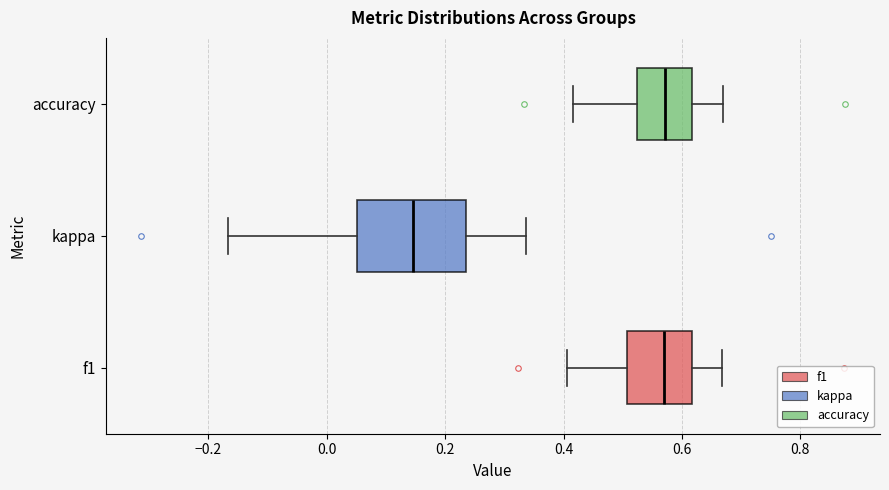

Reading bottom to top, transcribe this box plot: for each box, give where its median line is, the range the box spans, and where its two whiskers end, as read against the x-axis. The values are not printed on the chart, so give them approximately, as read against the axis.

f1: median 0.58, box 0.50 to 0.62, whiskers 0.40 to 0.66
kappa: median 0.14, box 0.06 to 0.24, whiskers -0.16 to 0.34
accuracy: median 0.58, box 0.52 to 0.62, whiskers 0.42 to 0.66